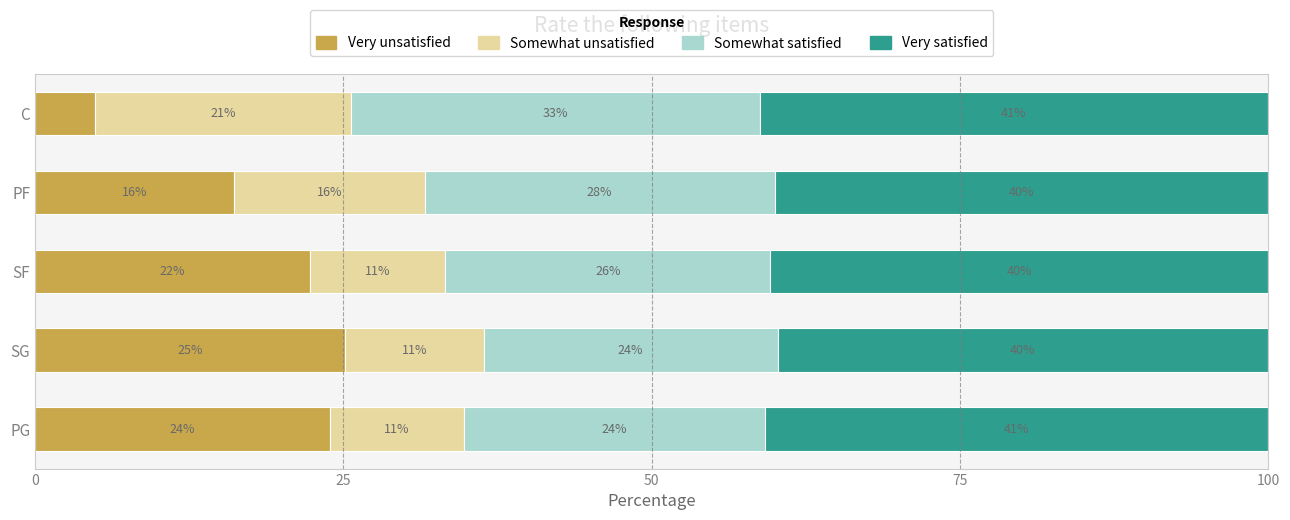

At which label is Very unsatisfied closest to 15?

PF